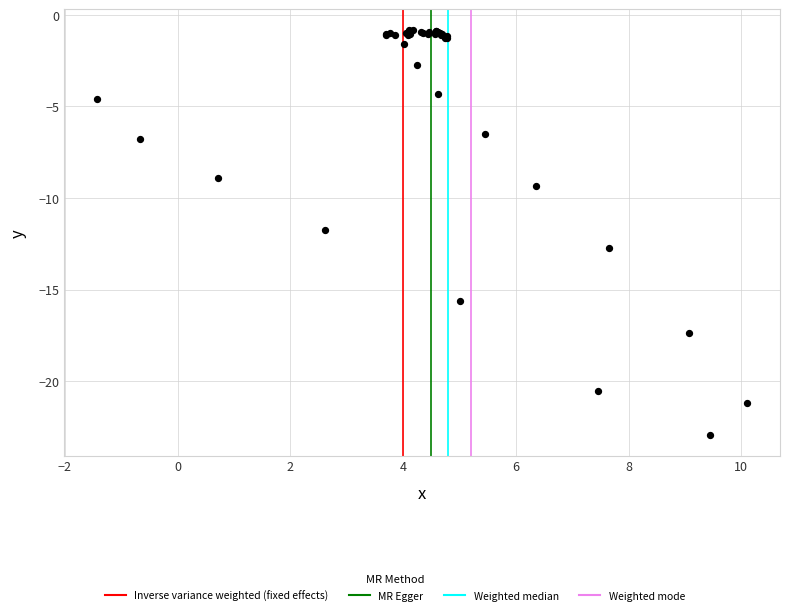

What Y value in the scatter plot is closest to -11?

-11.7